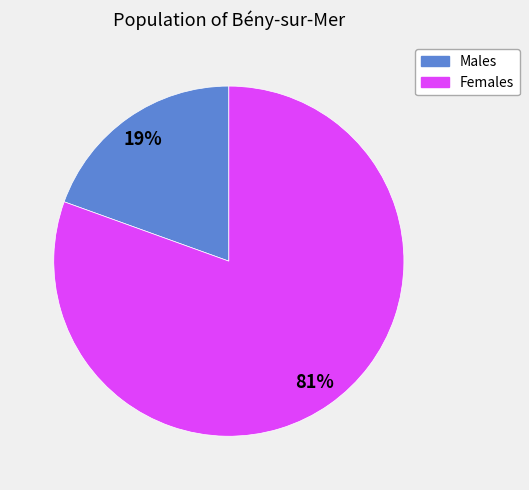

Does any single category account for the majority?

Yes